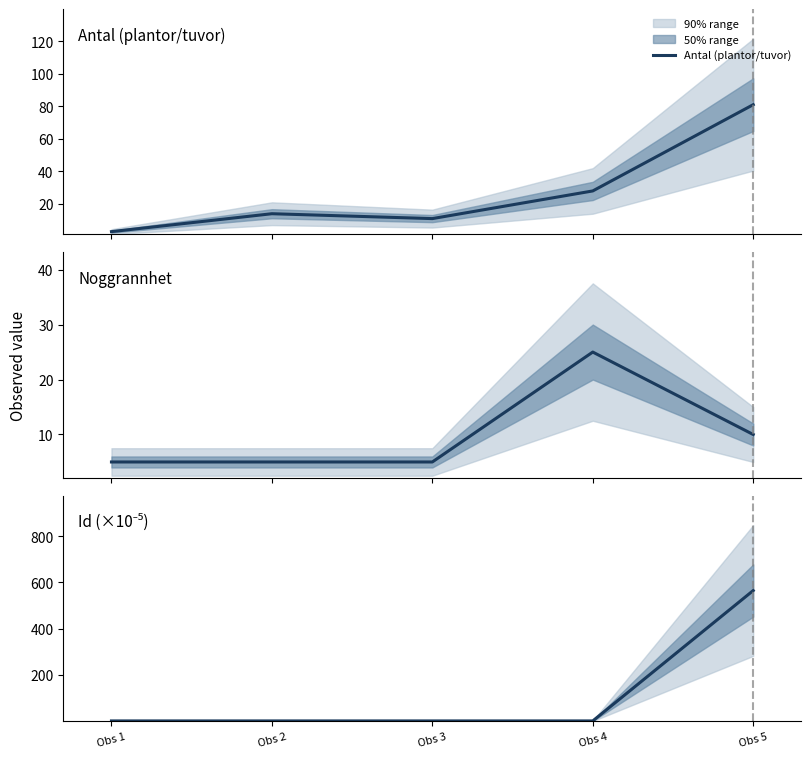

Read the Noggrannhet value at Obs 5.

10.0